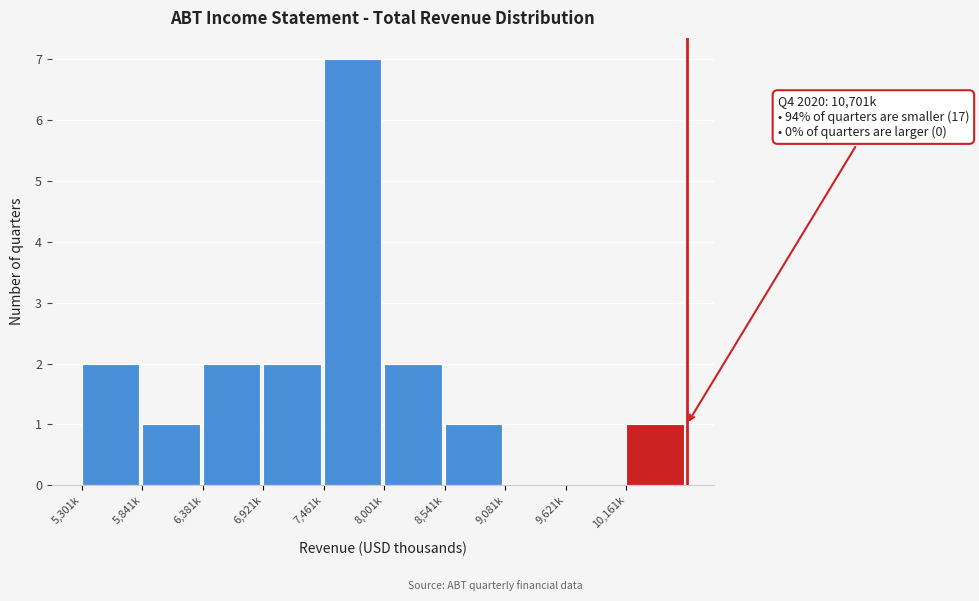

Reading left to right, what are all the values shown in this chart?

5,301k=2	5,841k=1	6,381k=2	6,921k=2	7,461k=7	8,001k=2	8,541k=1	9,081k=0	9,621k=0	10,161k=1